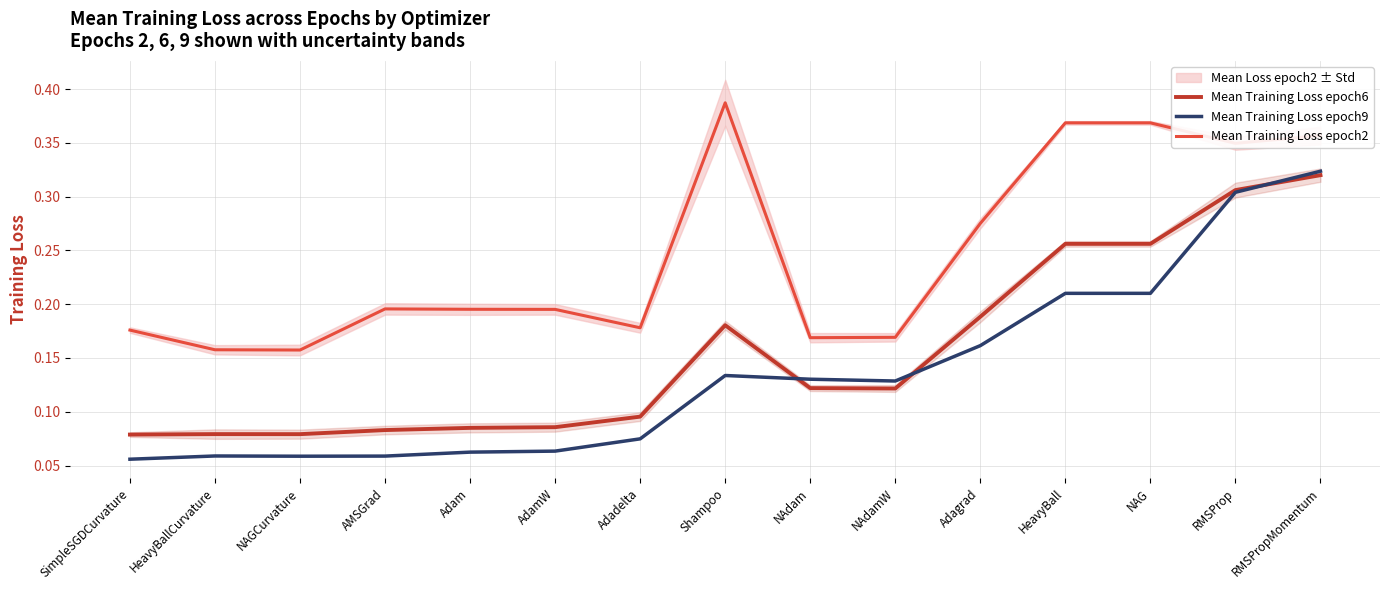

What is the lowest value of the Mean Training Loss epoch2 series?

0.2